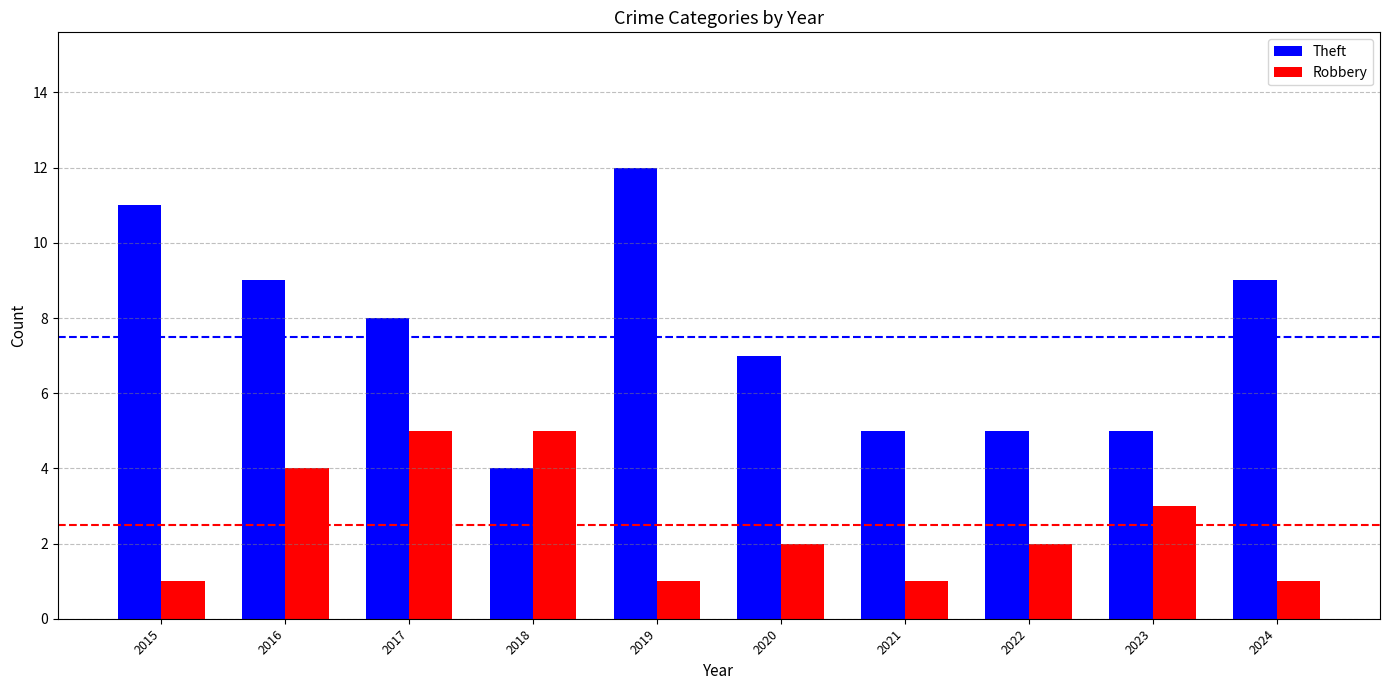

How many values in the Theft series are below 8?

5